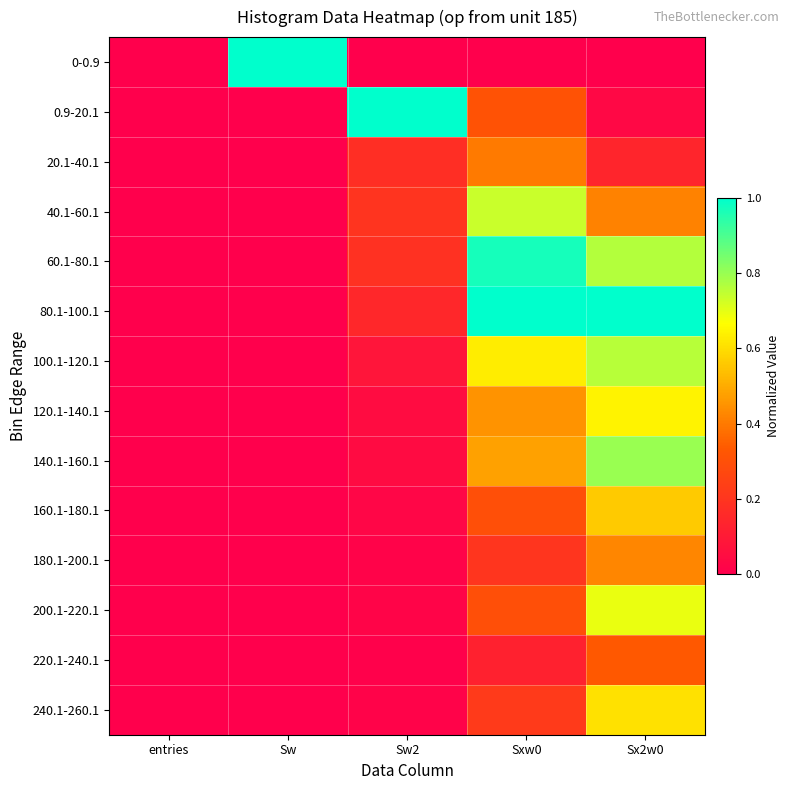

At which category is the sum across all series the highest?

Sx2w0